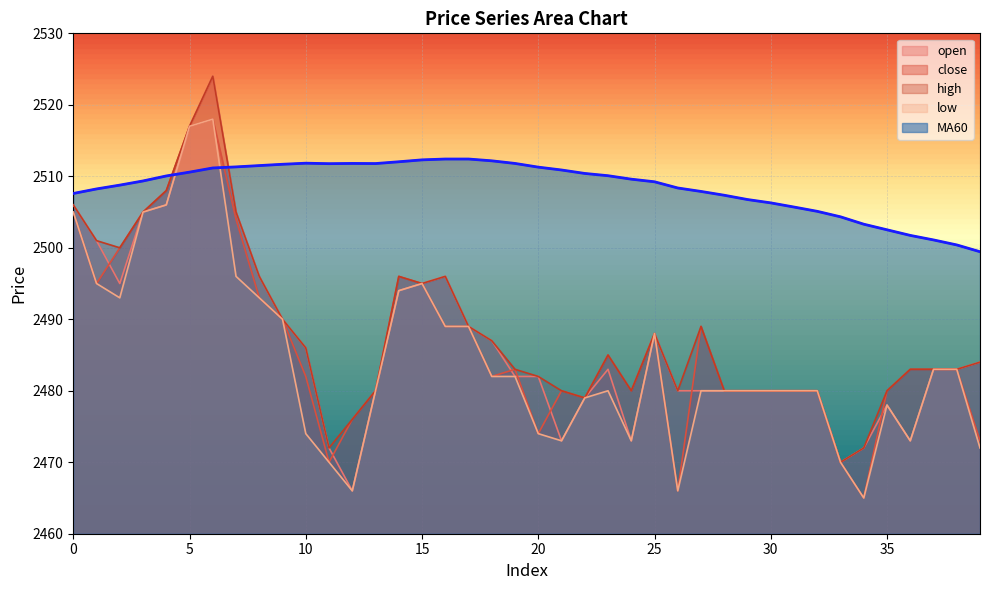

What is the difference between the maximum and minimum values in the open series?

58.0